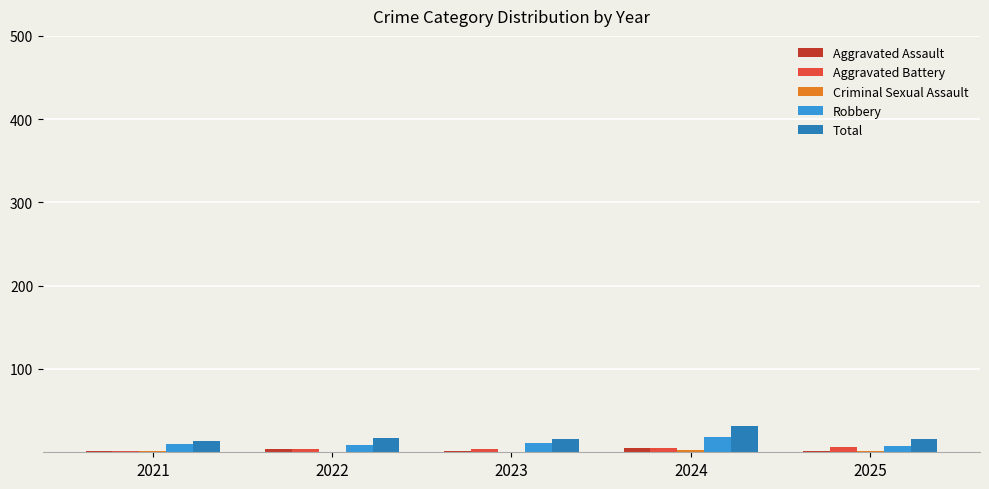

Which category has the highest value across all series?

2024